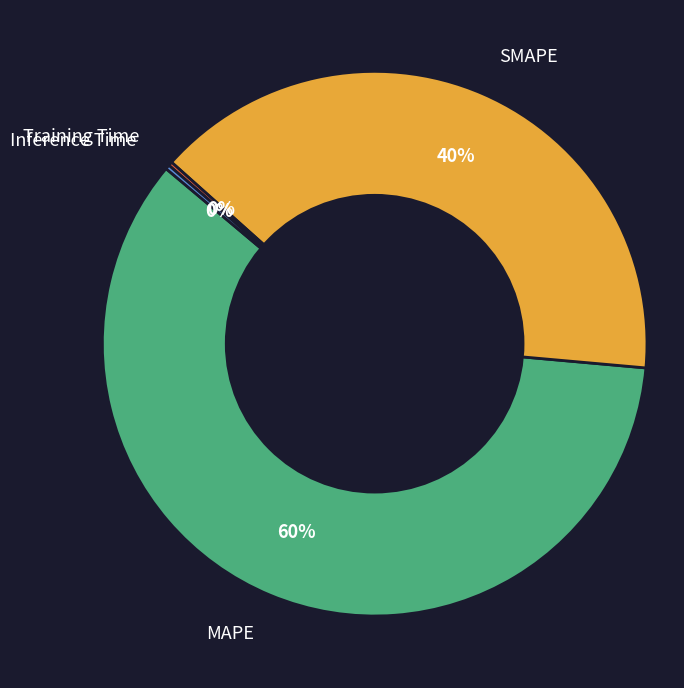

Which slice is the largest?

MAPE